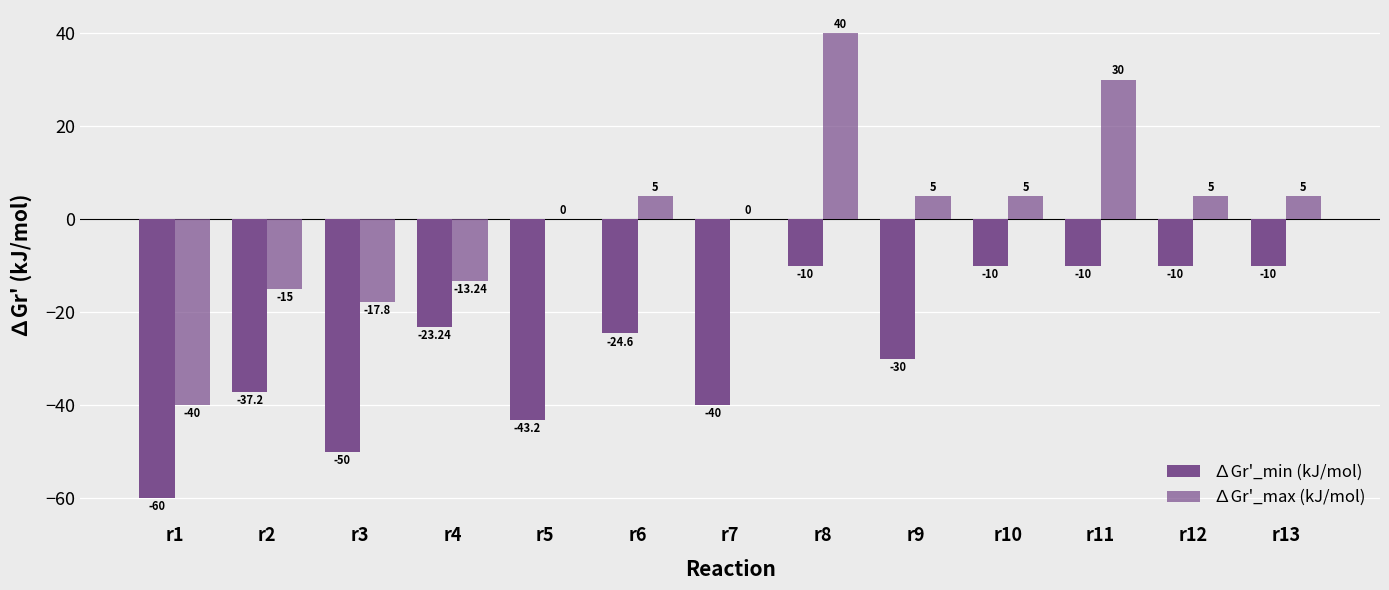

What is the difference between the second highest and minimum values in the ∆Gr'_max (kJ/mol) series?

70.0